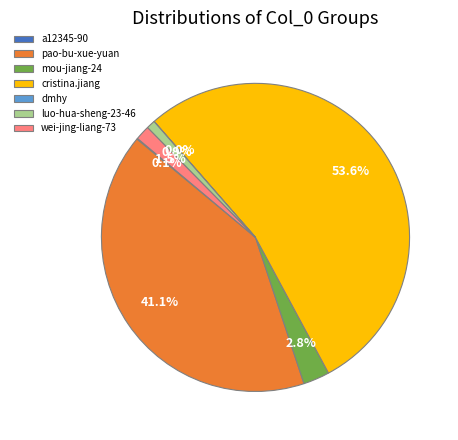

To the nearest percent, what is the average slice percentage?

14%